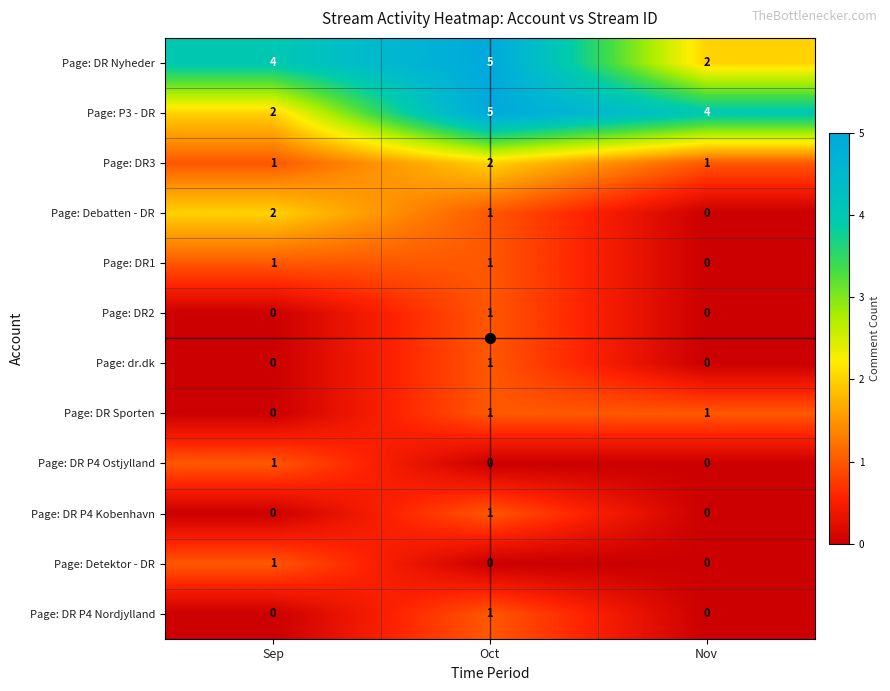

The Page: DR Sporten series shows 1 at Sep. True or false?

False